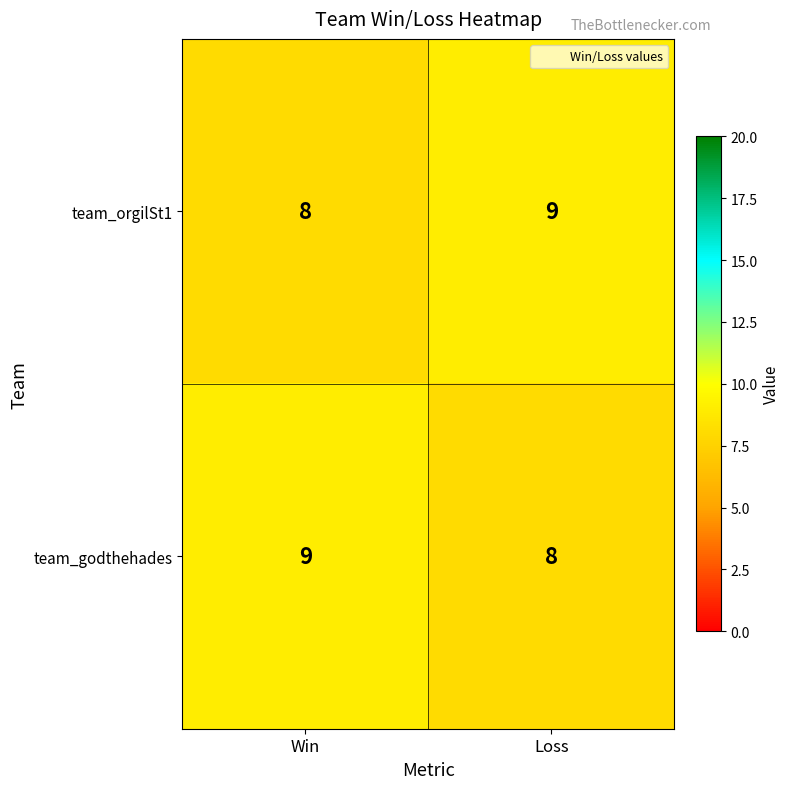

What is the sum of all team_orgilSt1 values?

17